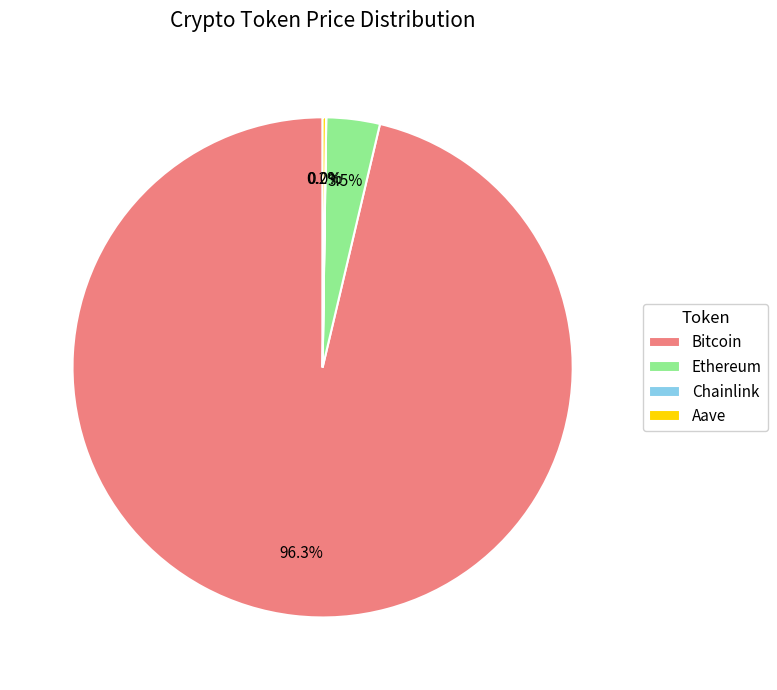

What portion of the pie excludes Ethereum?

96.5%